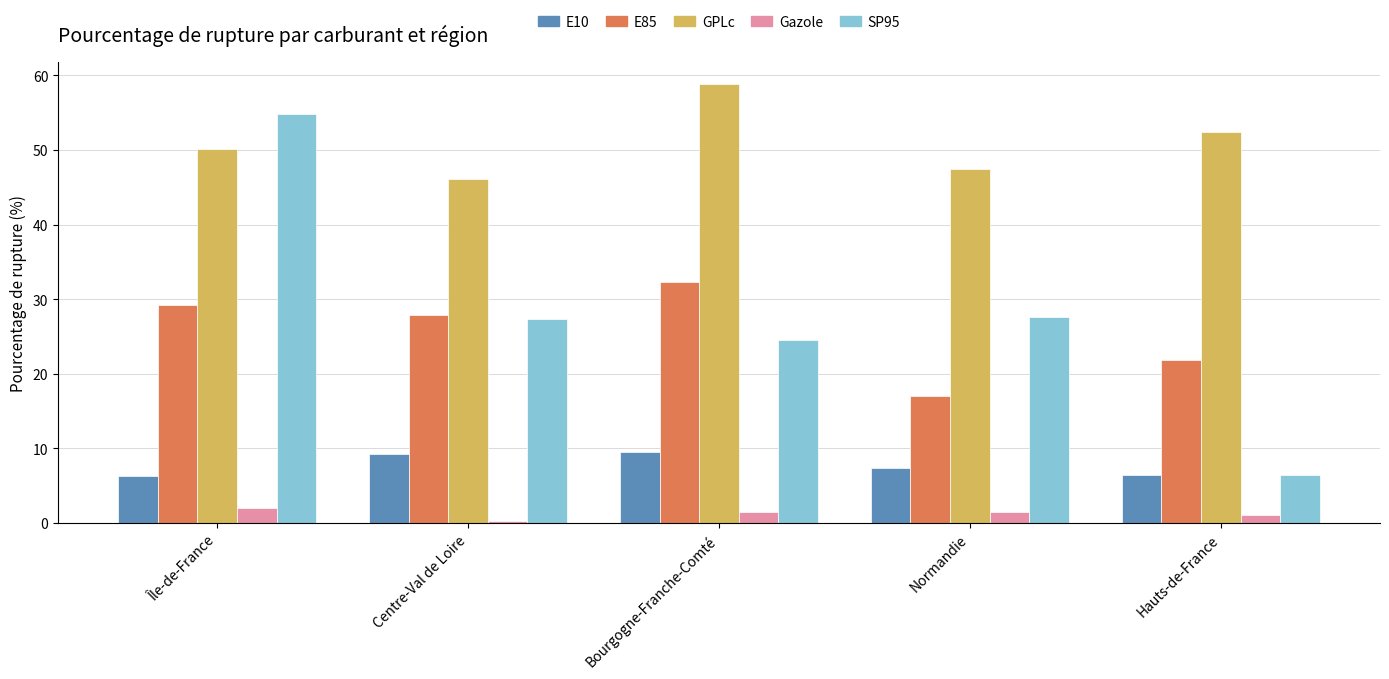

At Bourgogne-Franche-Comté, list the series in order from largest to smallest.

GPLc, E85, SP95, E10, Gazole